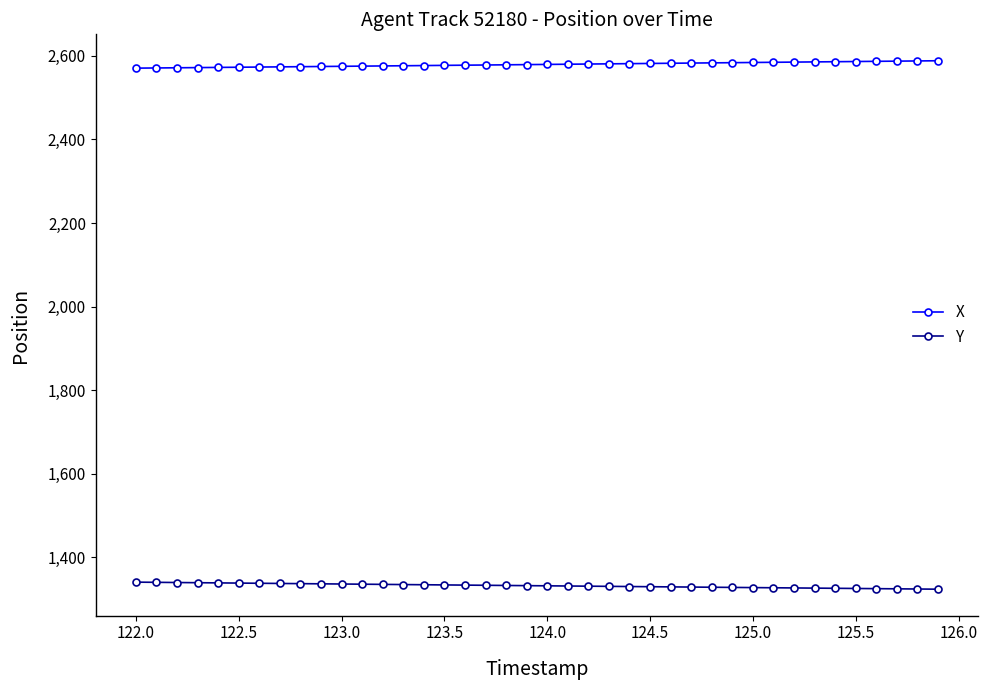

What is the lowest value of the X series?

2570.6